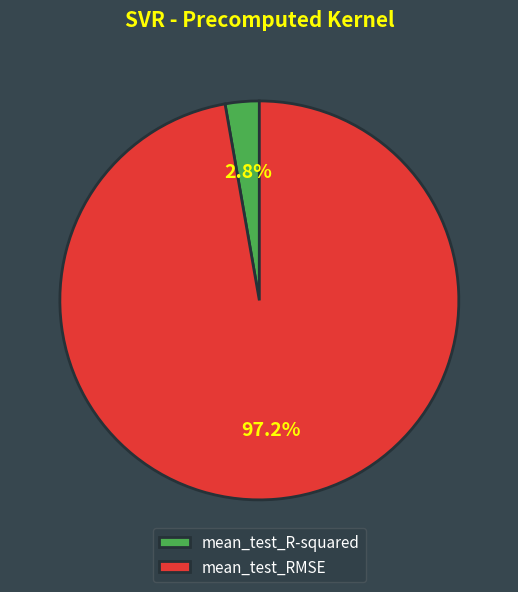

Which category has the smallest portion of the pie?

mean_test_R-squared